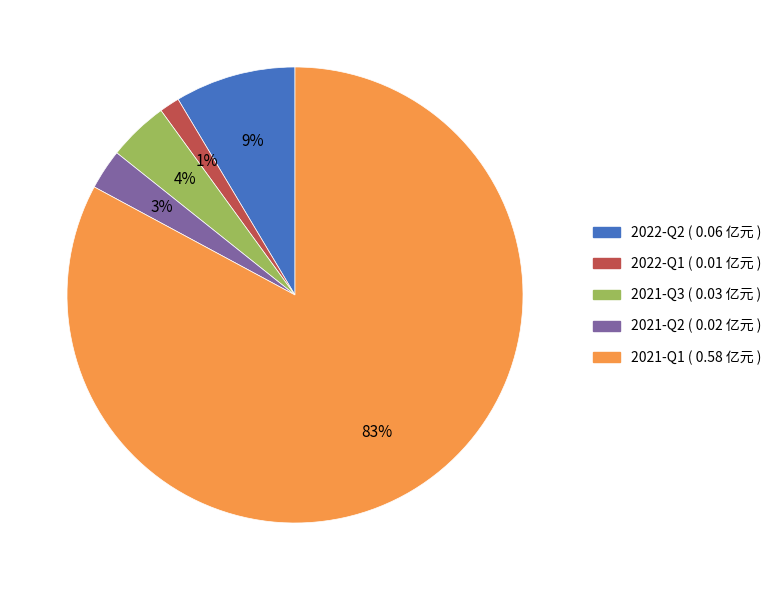

Which has a higher value, 2021-Q3 or 2022-Q1?

2021-Q3